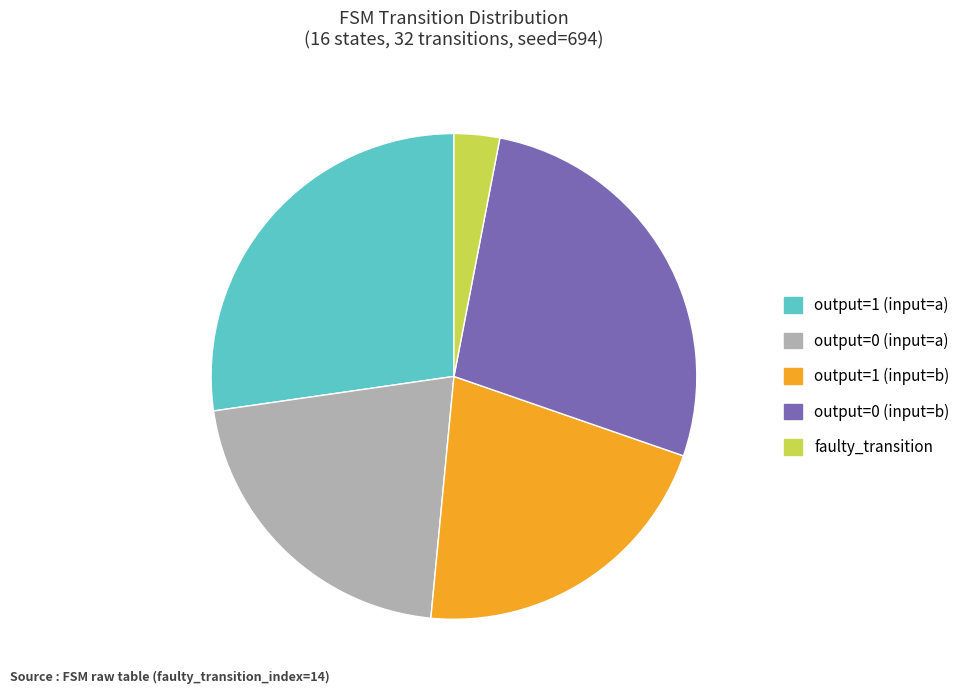

Is it true that output=1 (input=b) is 21% of the pie?

True